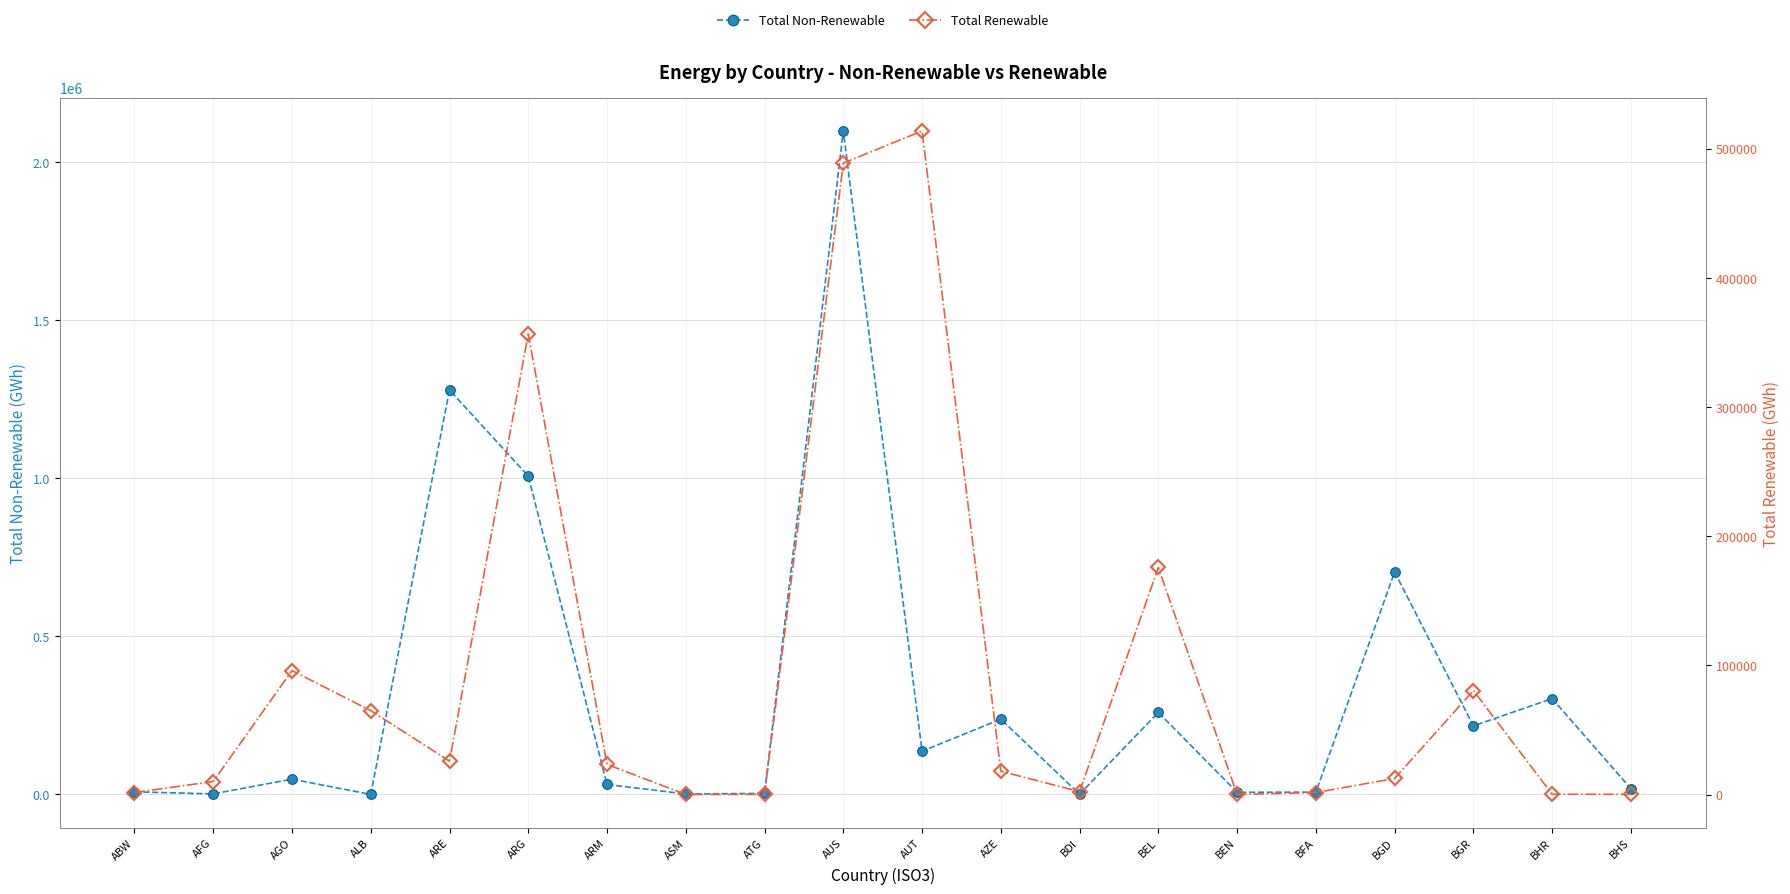

At BGD, list the series in order from smallest to largest.

Total Renewable, Total Non-Renewable